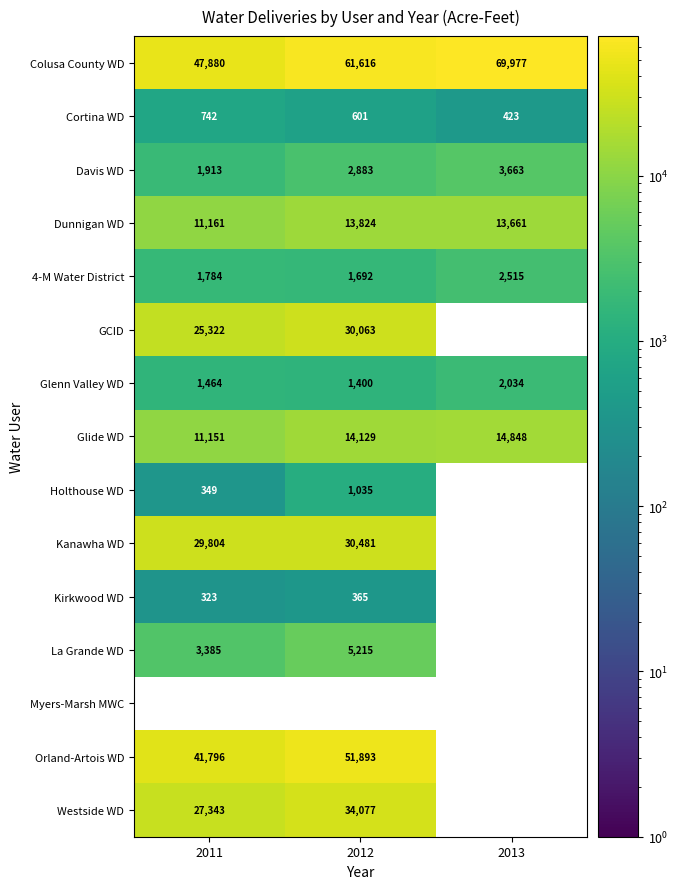

Count the number of categories in the chart.

3